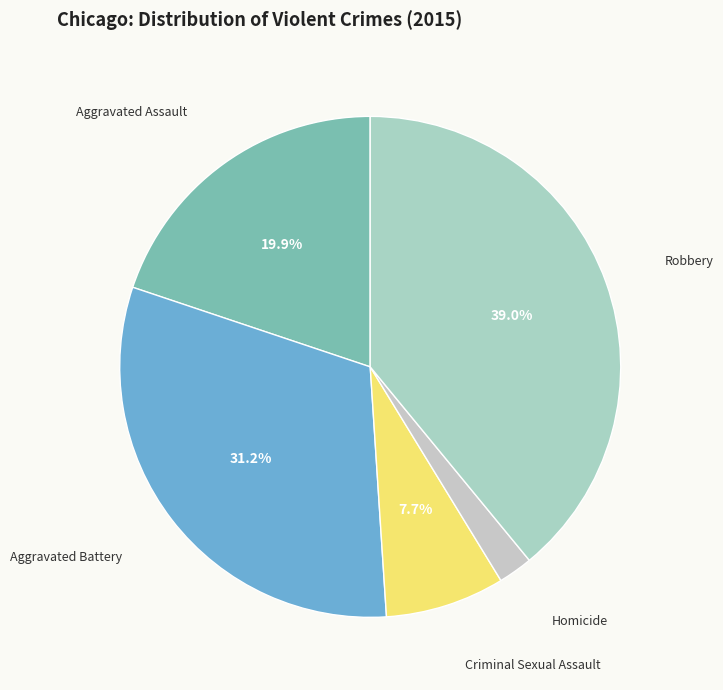

How many slices are in this pie chart?

5